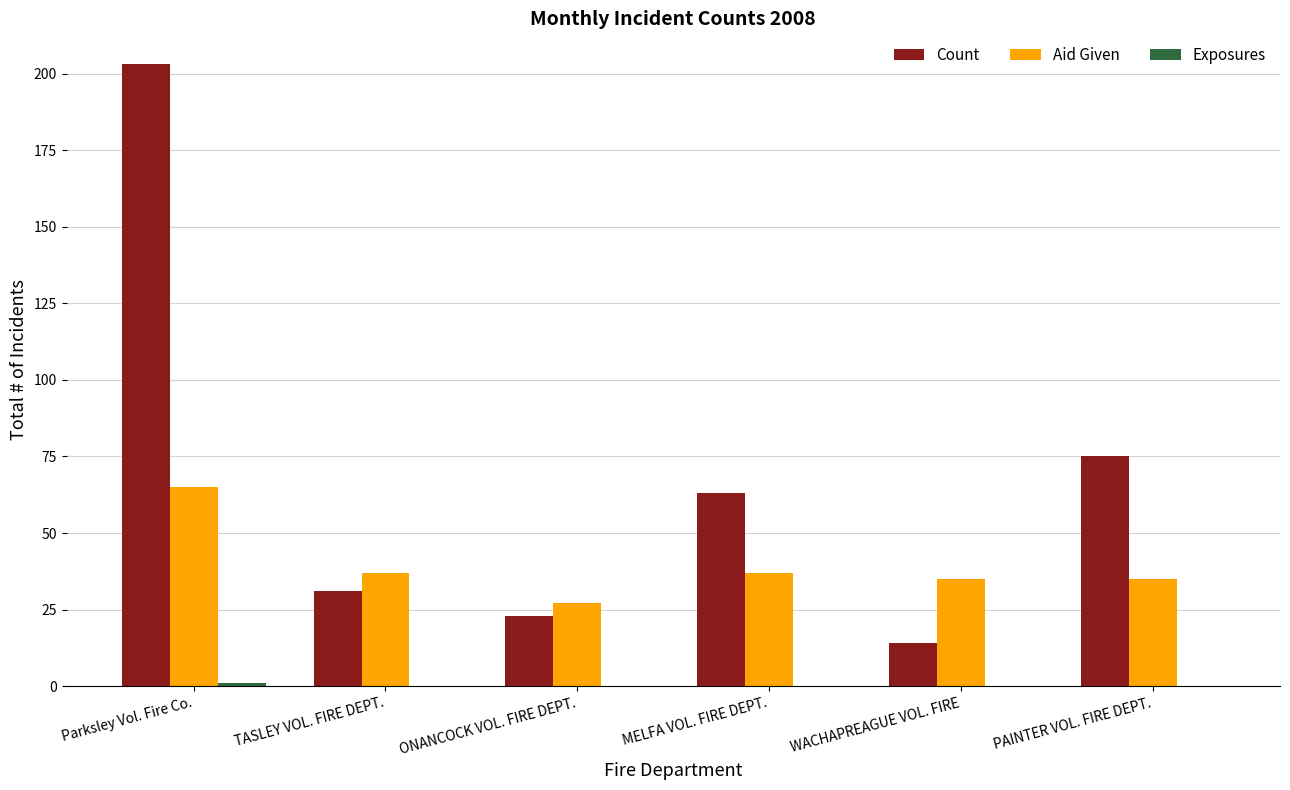

Which series changed the most between Parksley Vol. Fire Co. and WACHAPREAGUE VOL. FIRE?

Count